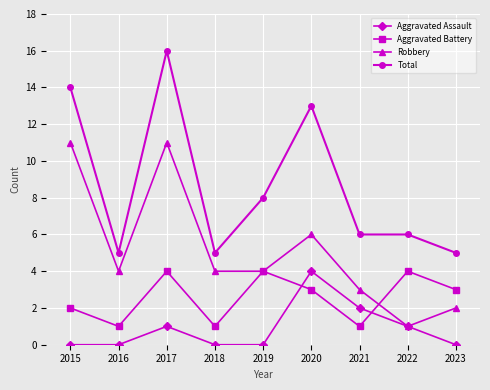

What is the maximum value for Robbery?

11